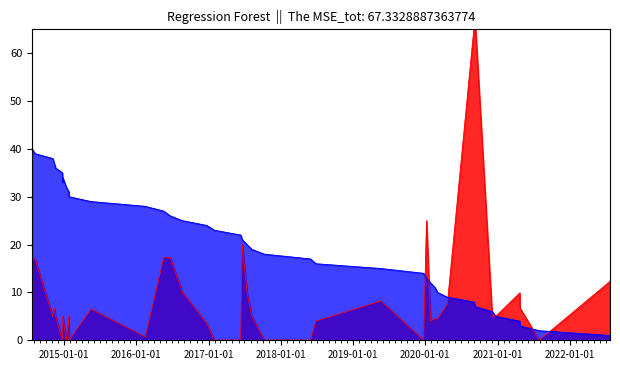

The value at 14/07/2017 is 13. True or false?

False